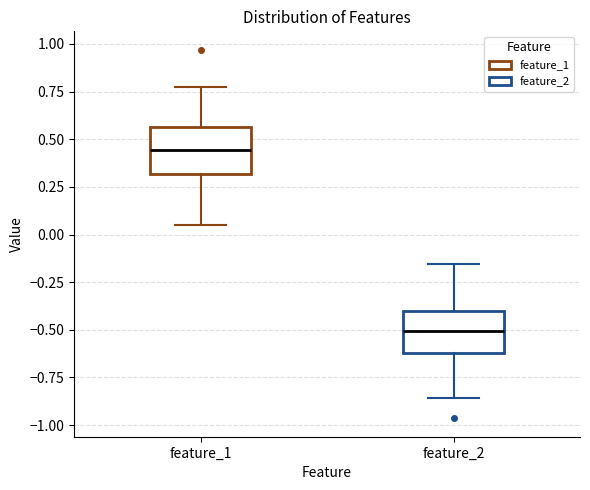

Where is the lower edge of the box for feature_2 on the y-axis? The values are not printed on the chart, so give them approximately, as read against the axis.

-0.60